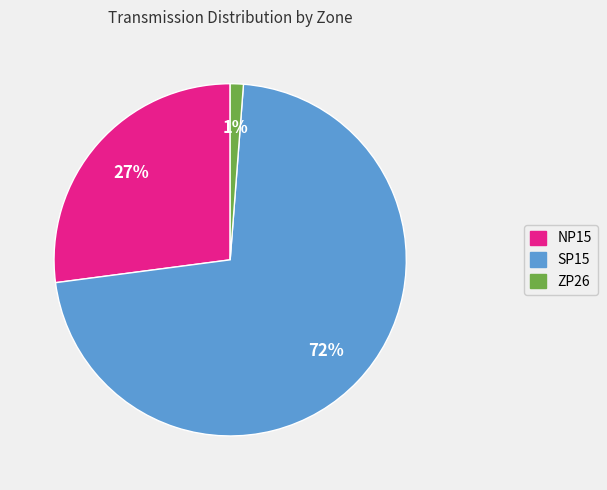

Rank the categories by value from lowest to highest.

ZP26, NP15, SP15